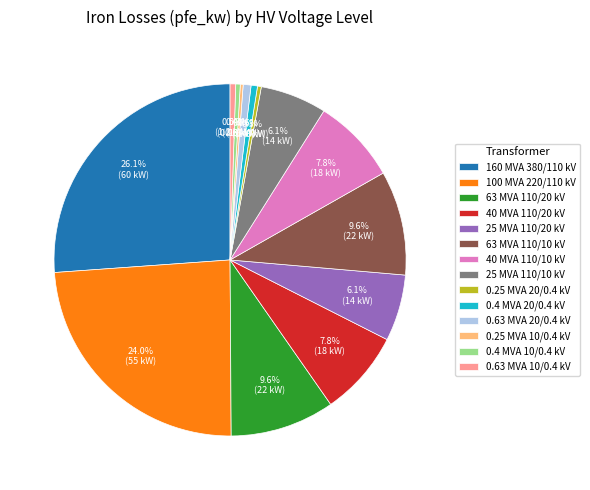

Is there a majority slice in this chart?

No